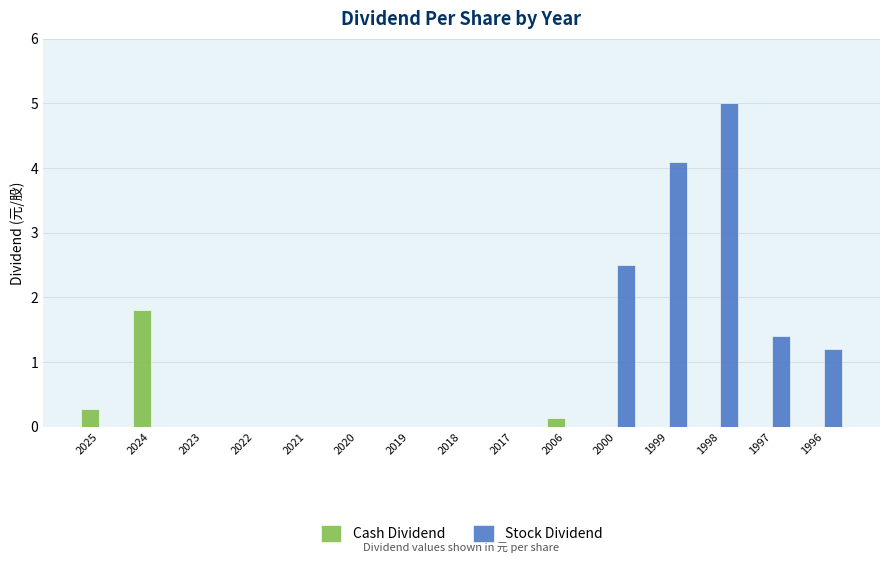

Does the chart contain stacked bars?

No